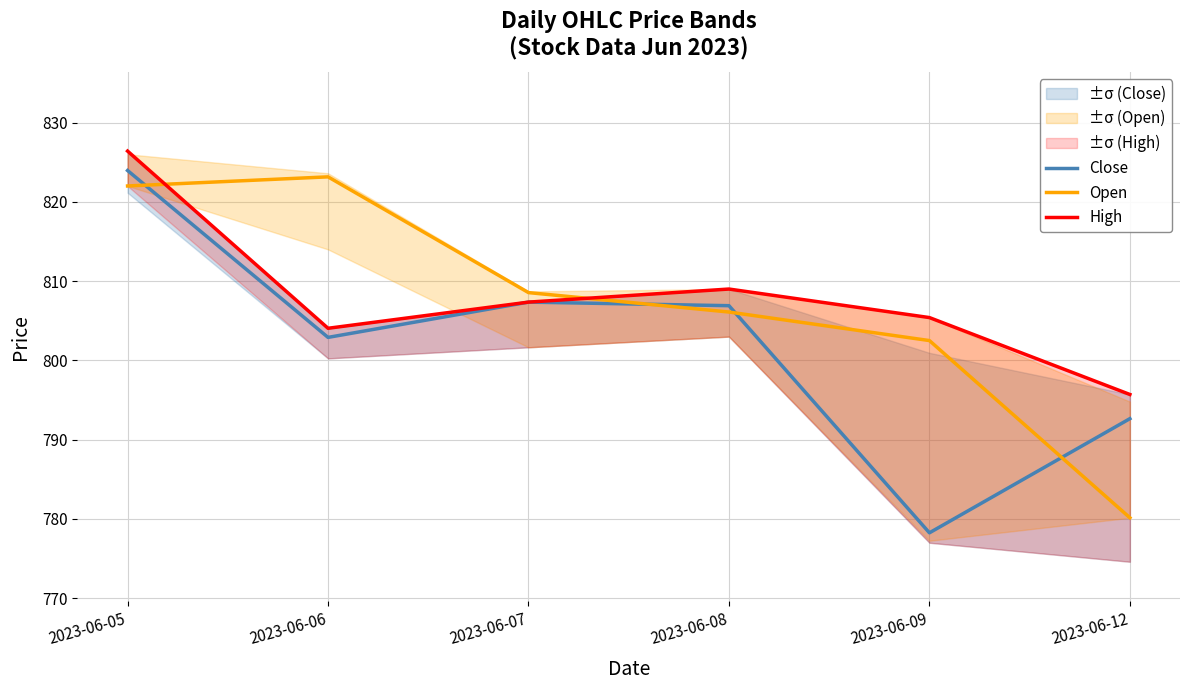

How many distinct data groups are displayed?

3